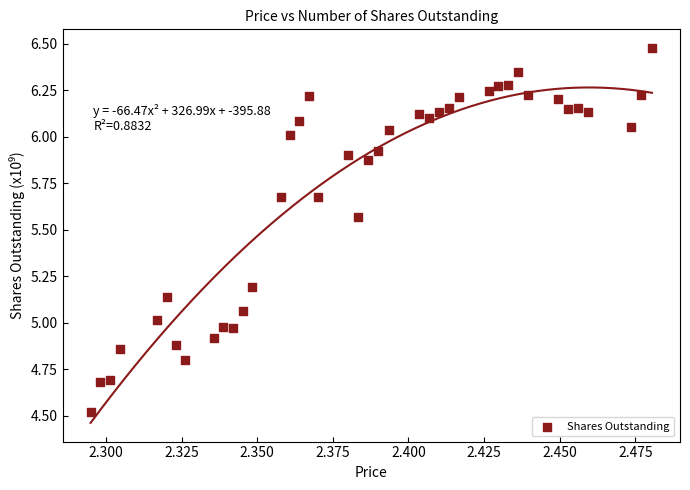

What is the range of Y values (max minus min)?

2.0